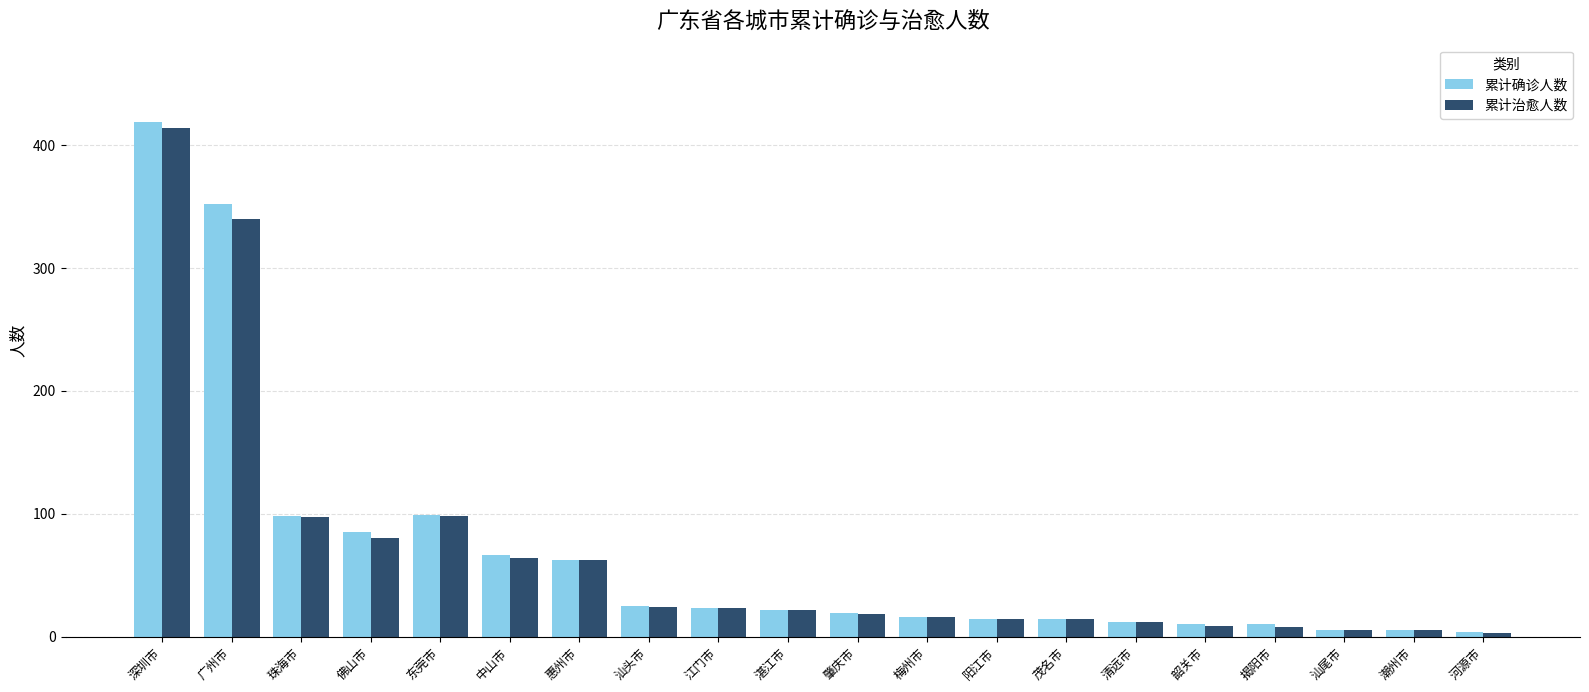

Where is 累计治愈人数 nearest to the value 208?

东莞市